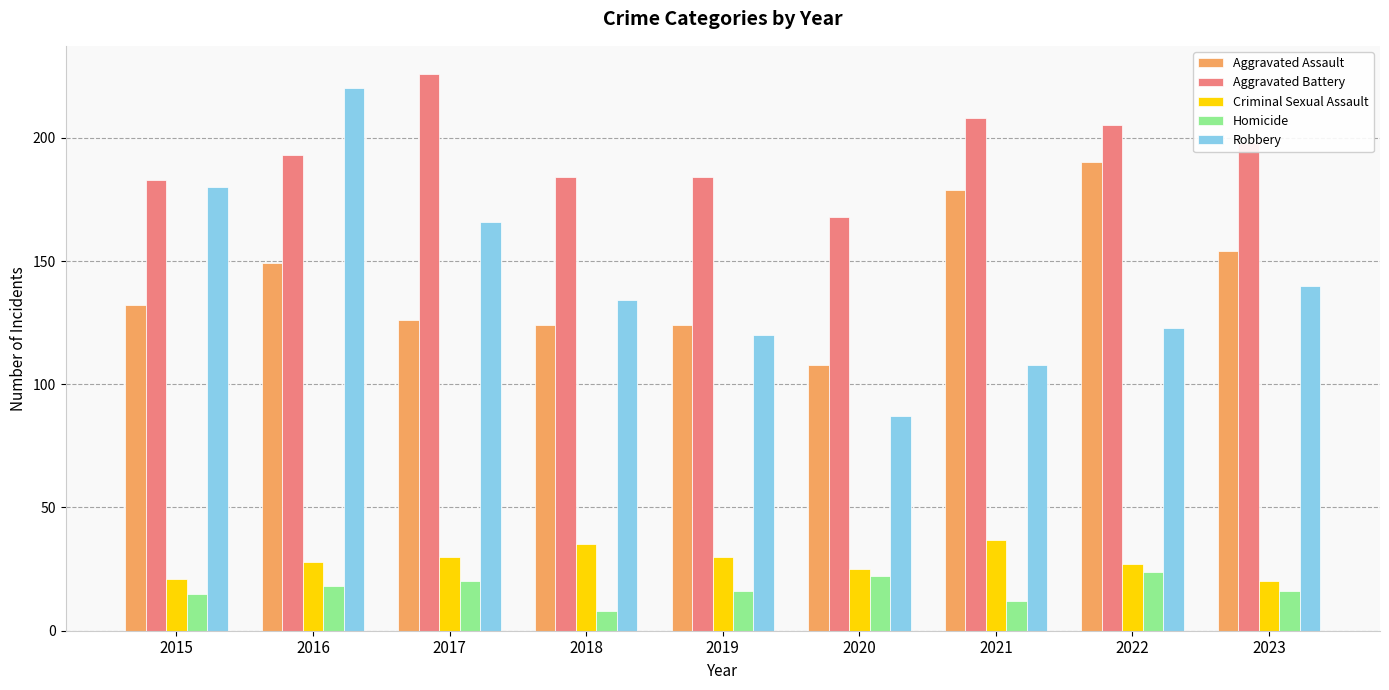

Which category has the highest value across all series?

2017